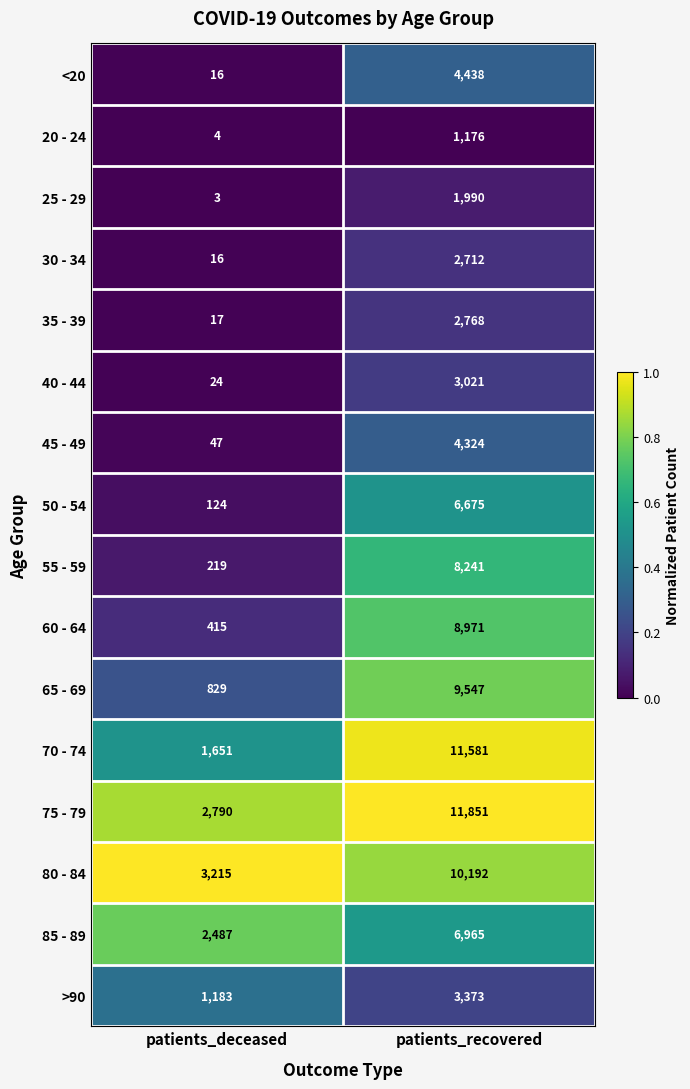

What is the spread (max minus min) of values at patients_recovered?

10675